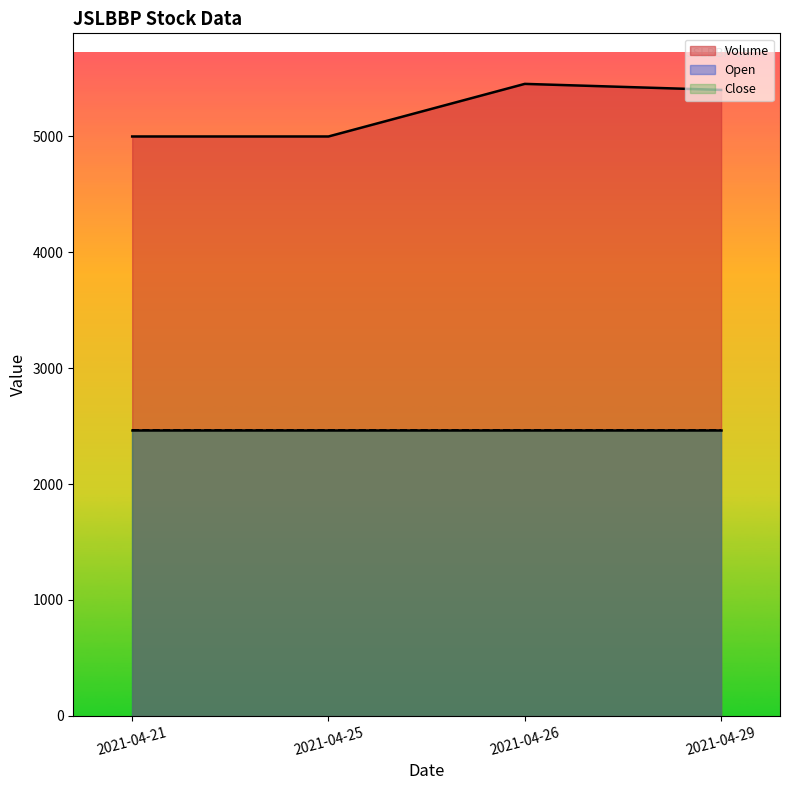

Reading right to left, extract all data points from this chart.

Volume: 5402	5454	5000	5000
Open: 2464	2464	2464	2464
Close: 2464	2464	2464	2464